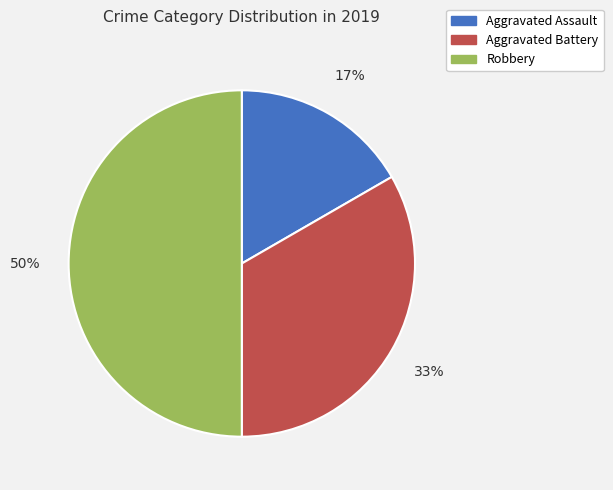

Which category has the smallest portion of the pie?

Aggravated Assault